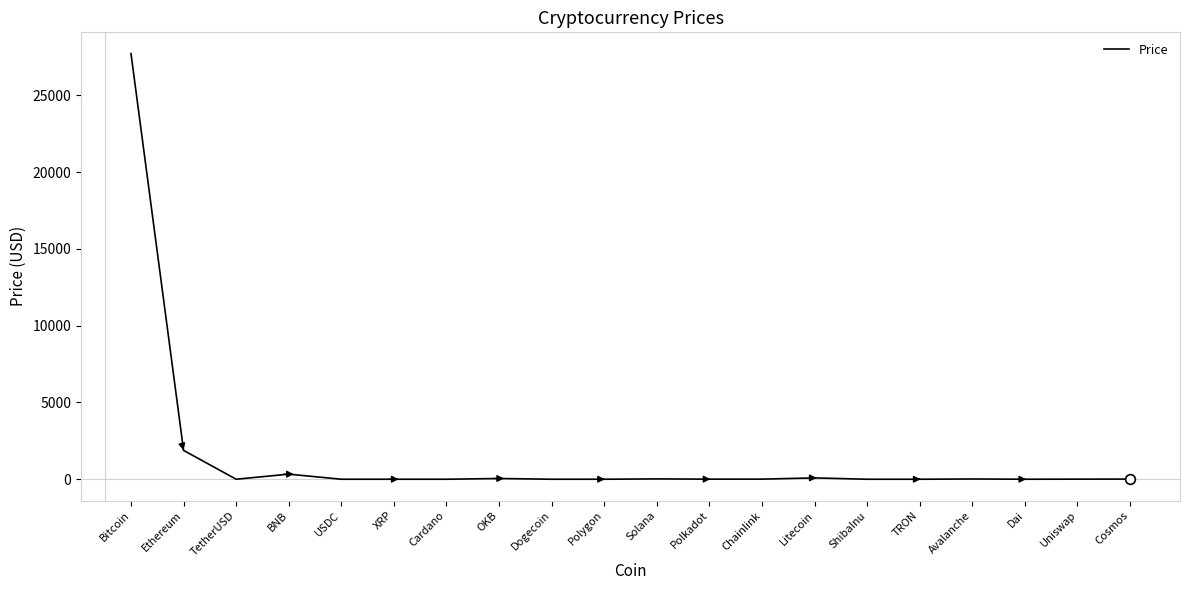

How many lines are shown in the chart?

1